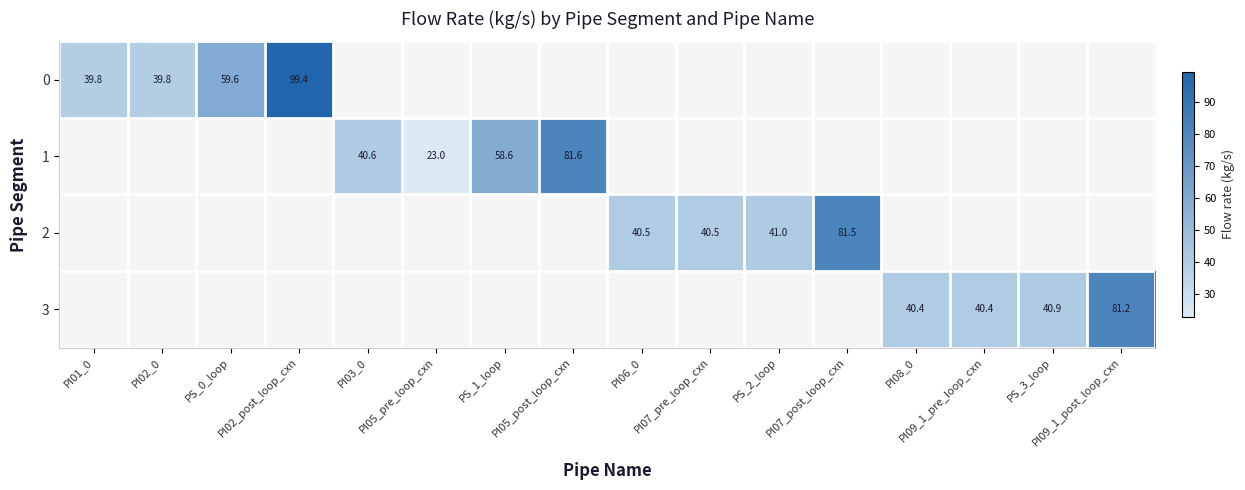

The 0 series shows 0.0 at PI09_1_pre_loop_cxn. True or false?

True